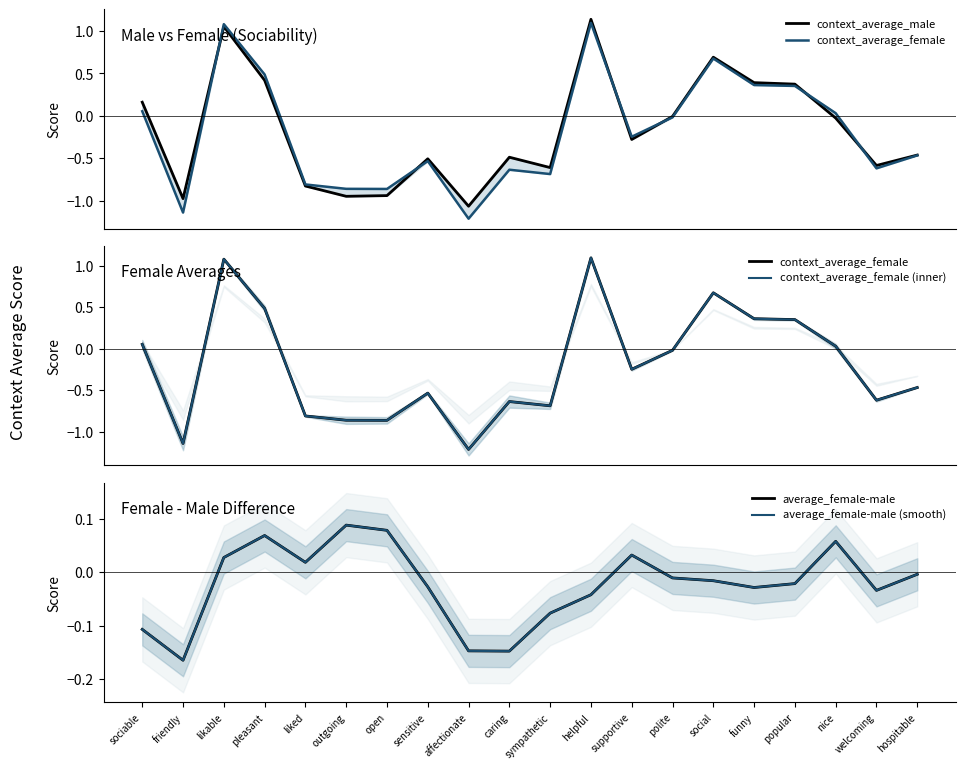

The average_female-male series shows -0.0 at funny. True or false?

True